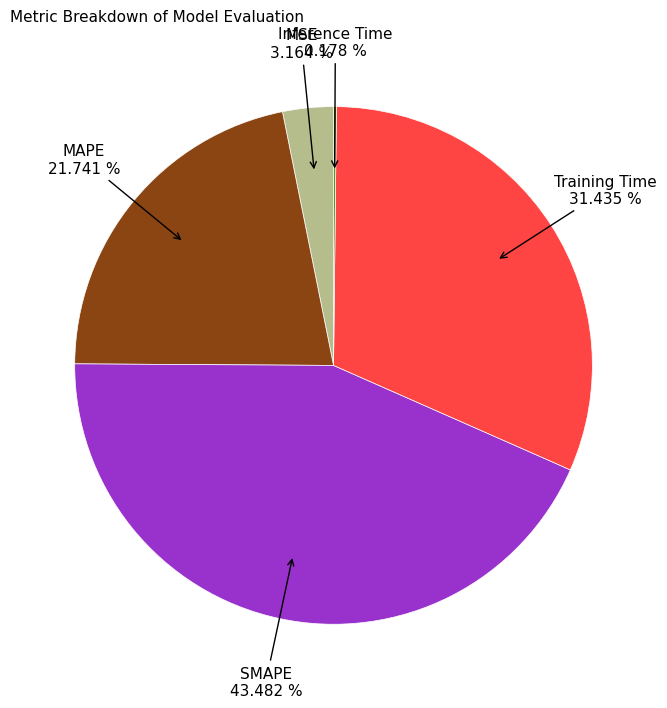

Does any single category account for the majority?

No